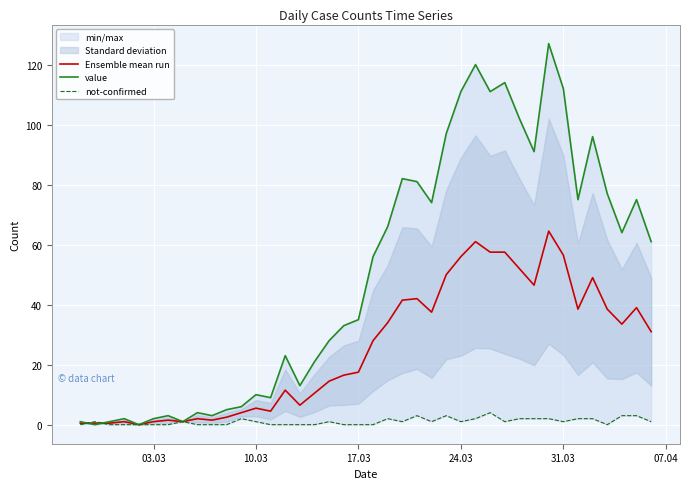

The value of Ensemble mean run at 17.03 is 17.5. True or false?

True